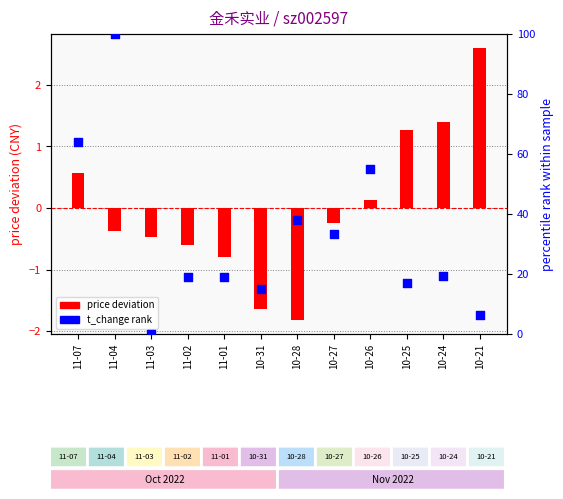

Which series has the widest spread of Y values?

t_change rank